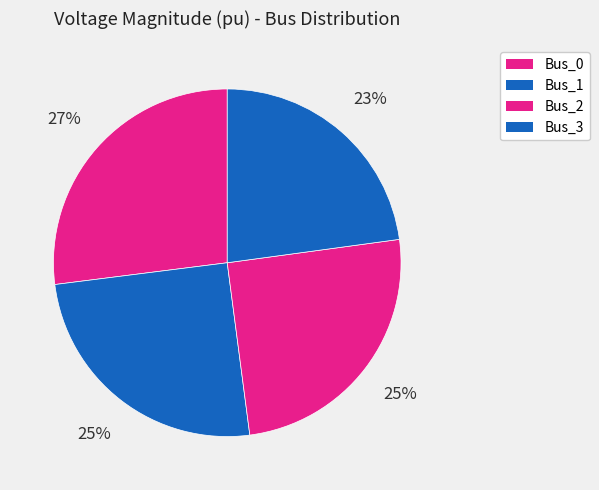

What percentage is NOT represented by Bus_0?

73.0%